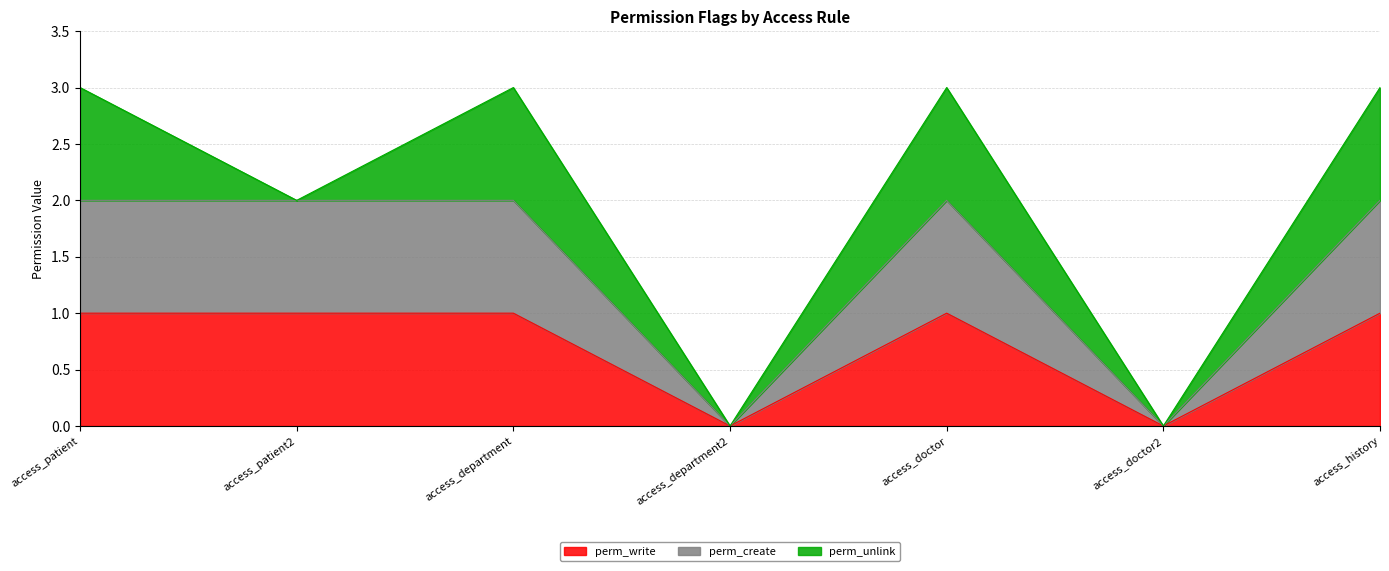

Does the chart have visible grid lines?

Yes